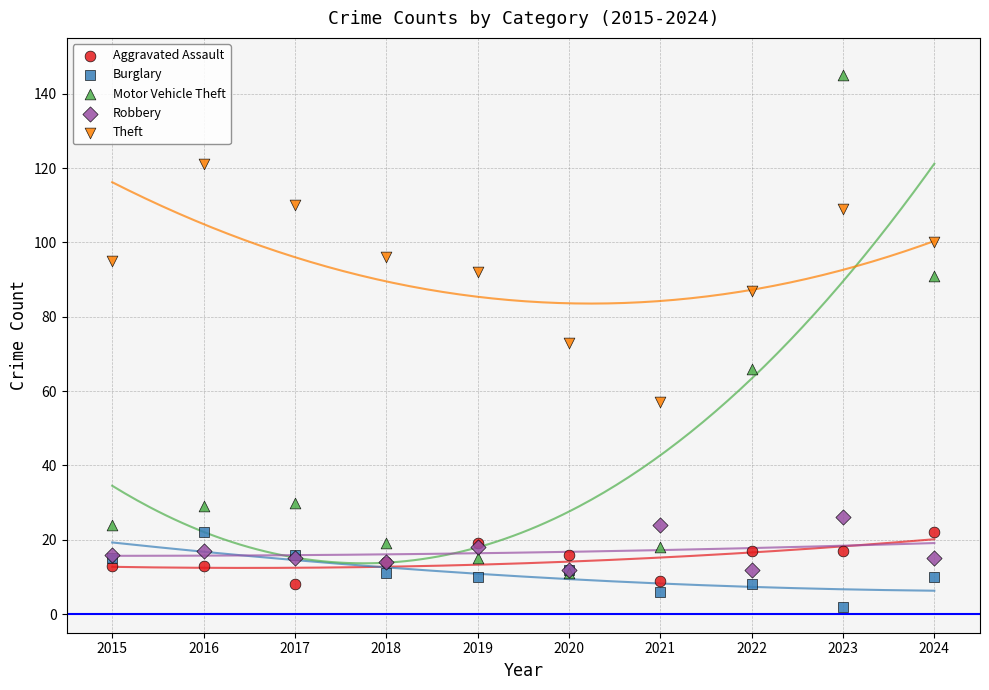

Which series has the widest spread of Y values?

Motor Vehicle Theft